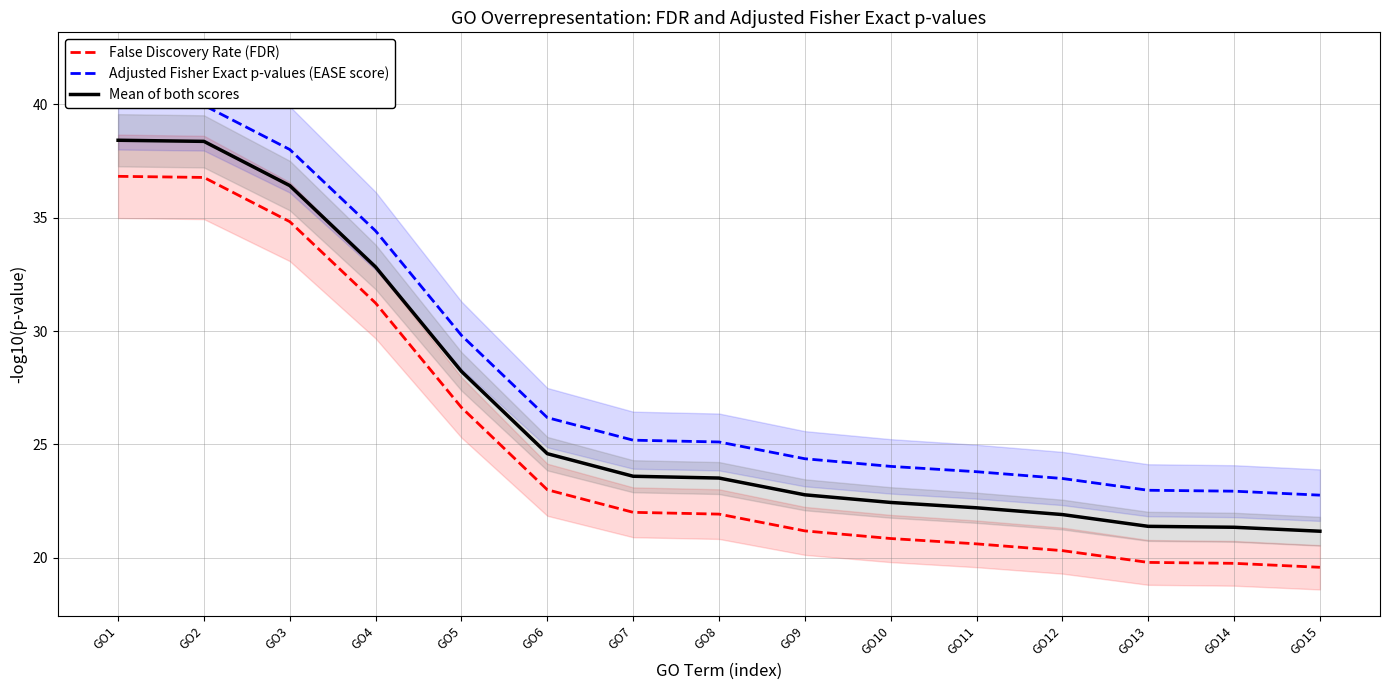

Count the number of categories in the chart.

15